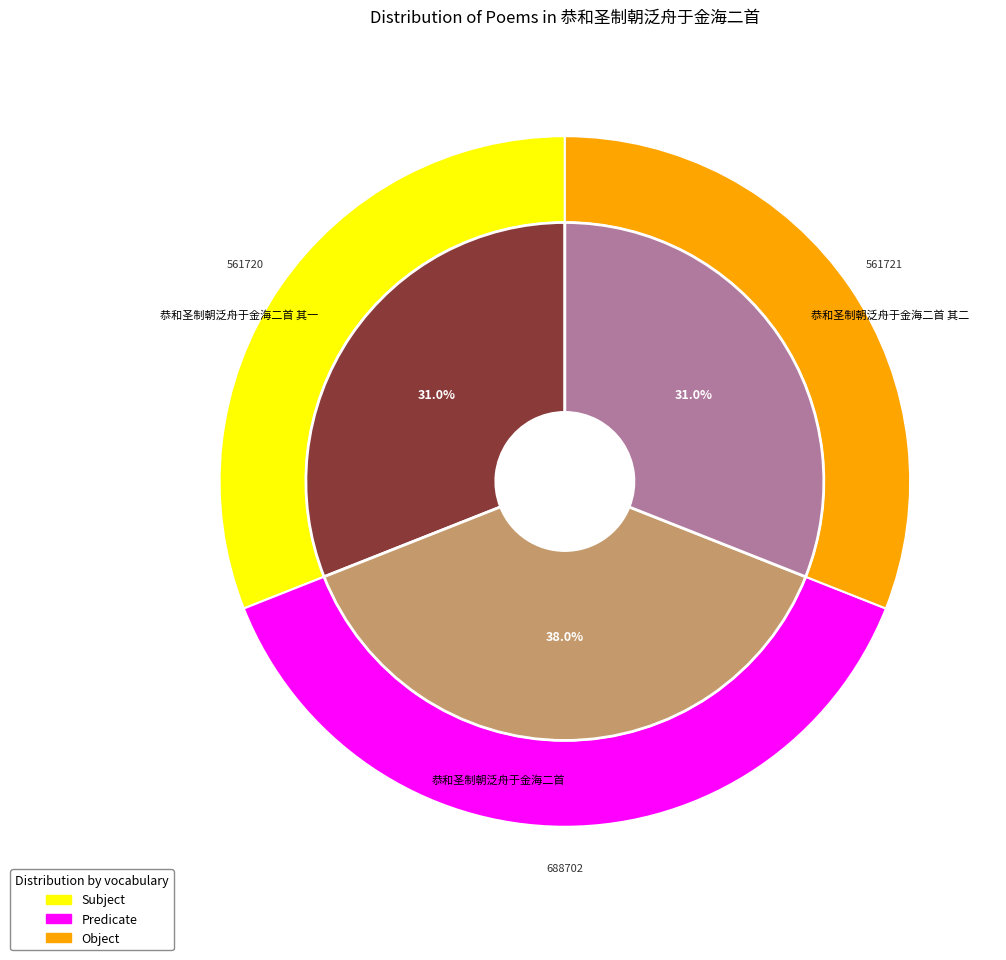

What is the change in value from 恭和圣制朝泛舟于金海二首 其一 to 恭和圣制朝泛舟于金海二首?

+126982